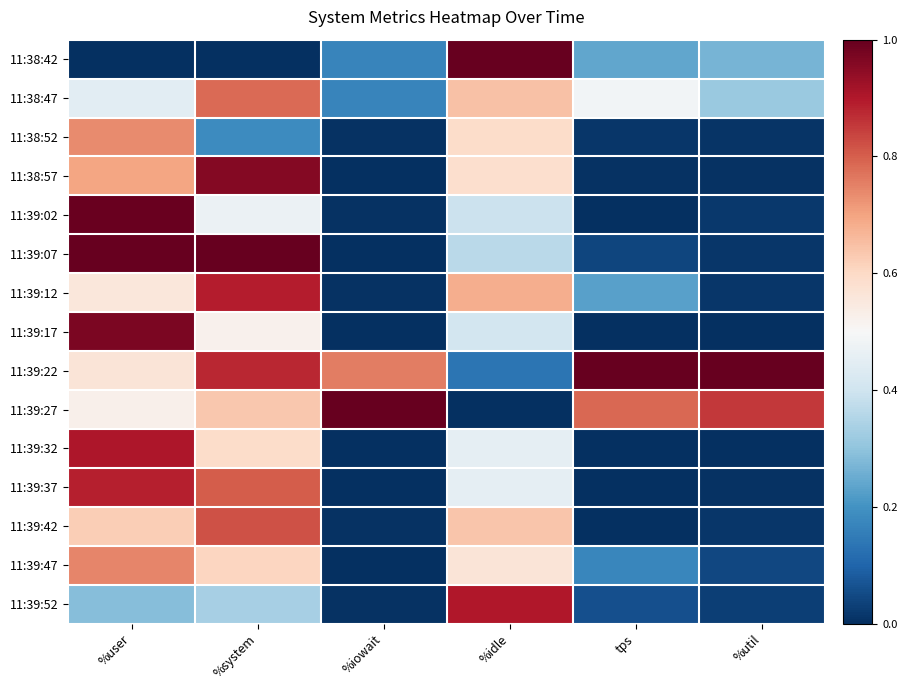

What is the maximum value shown in the chart?

1.0